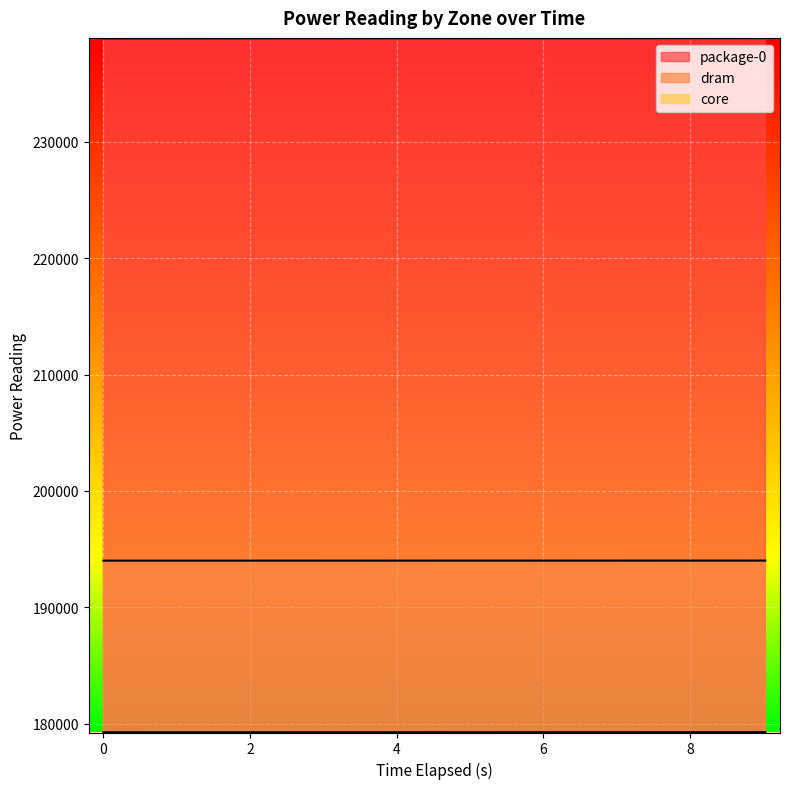

List the series in order of their peak value, highest first.

package-0, dram, core